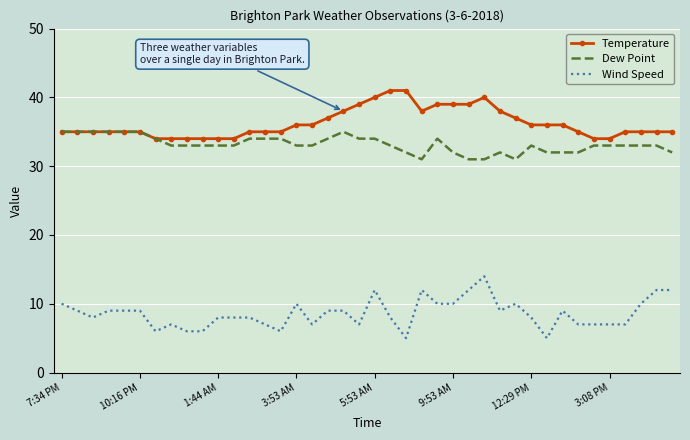

What is the highest value of the Dew Point series?

35